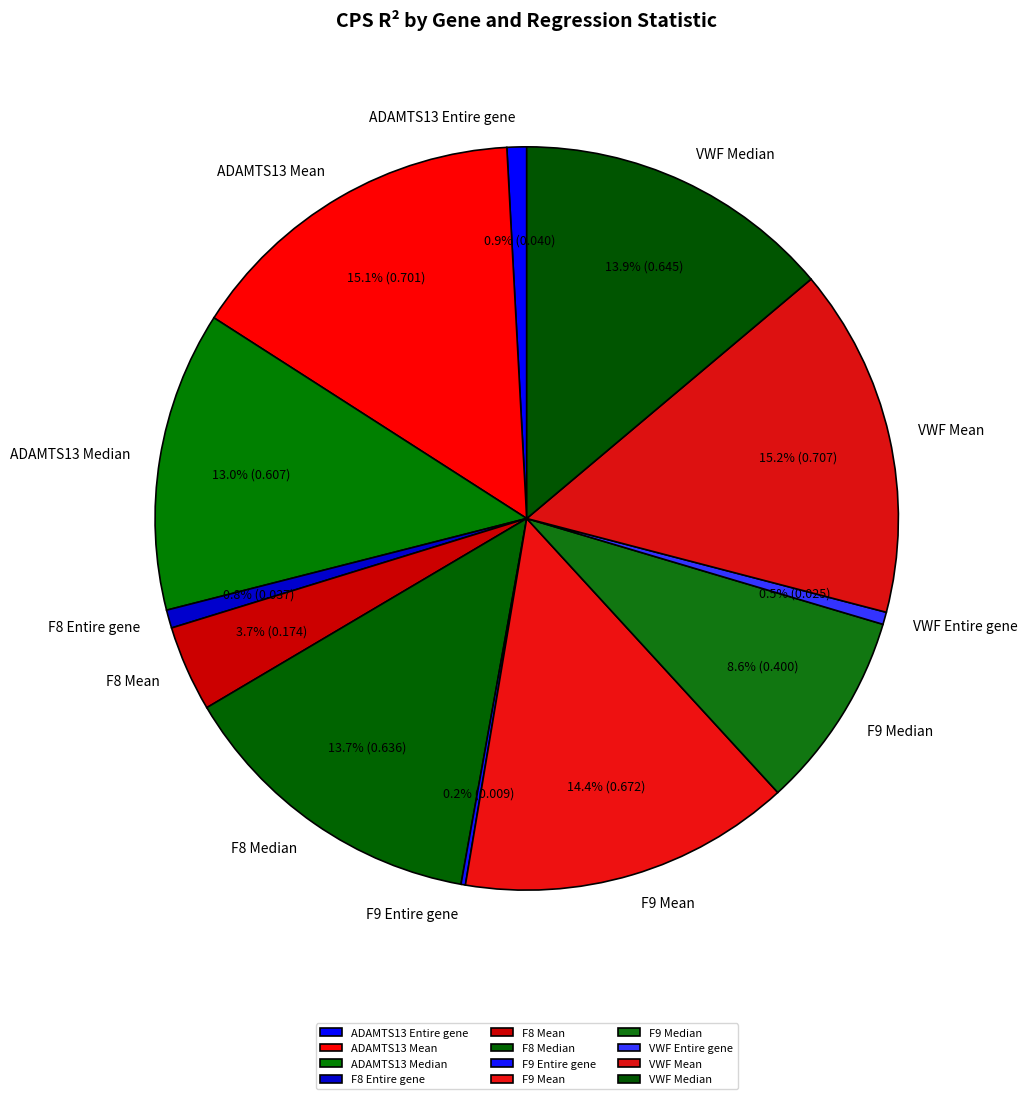

What percentage is NOT represented by ADAMTS13 Entire gene?

99.1%